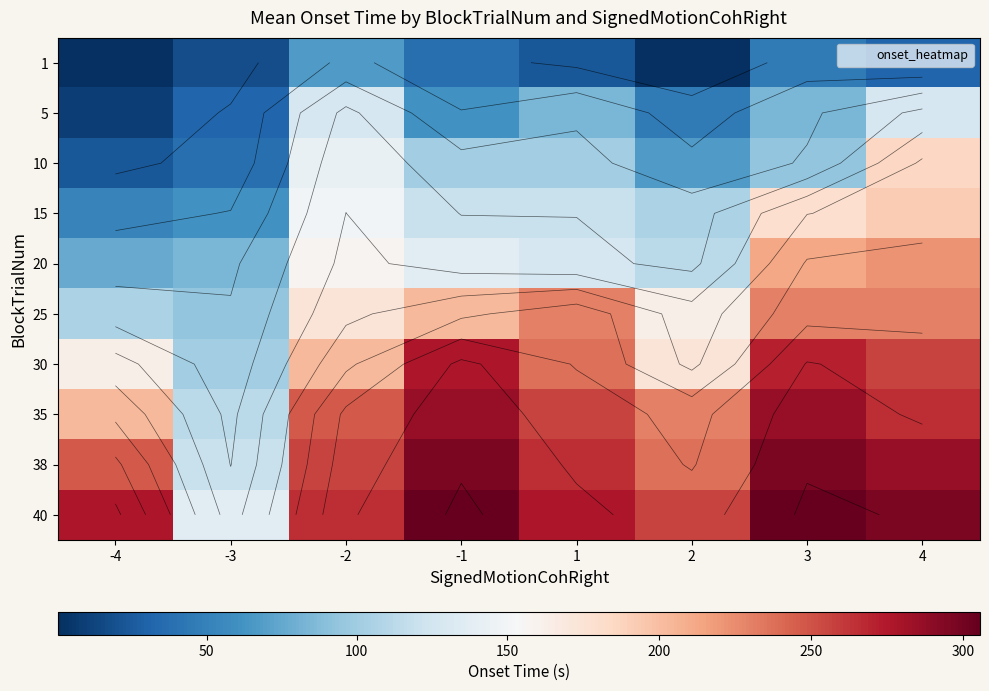

Between 4 and -3, which is larger?

4